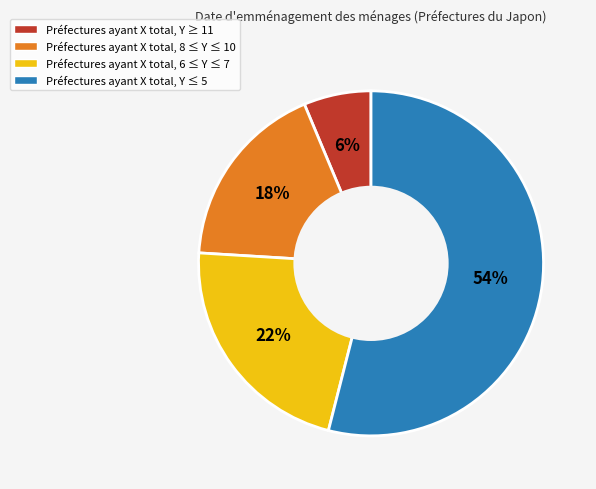

Does any single category account for the majority?

Yes